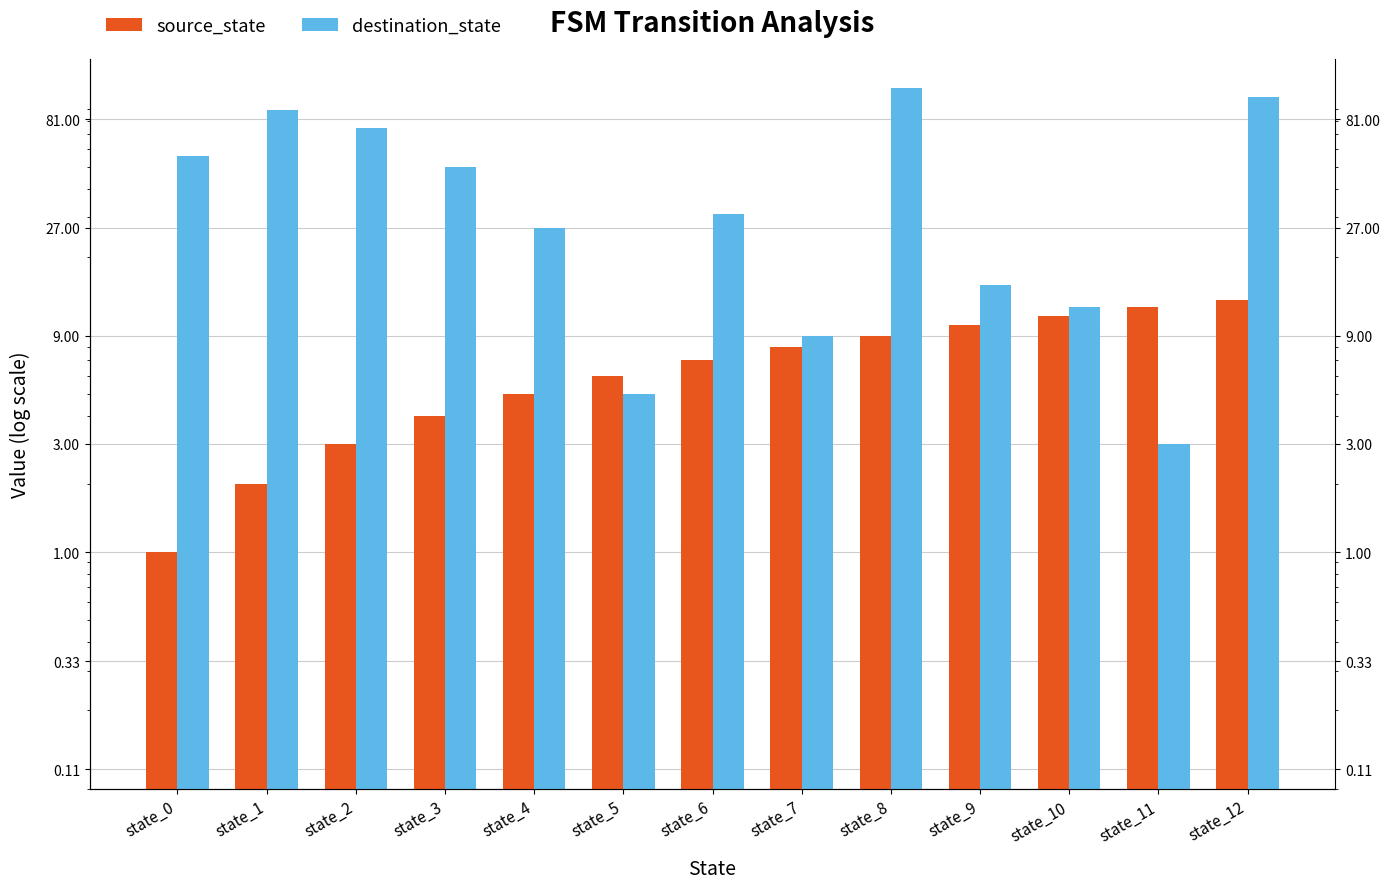

List the series in order of their overall mean, highest first.

destination_state, source_state